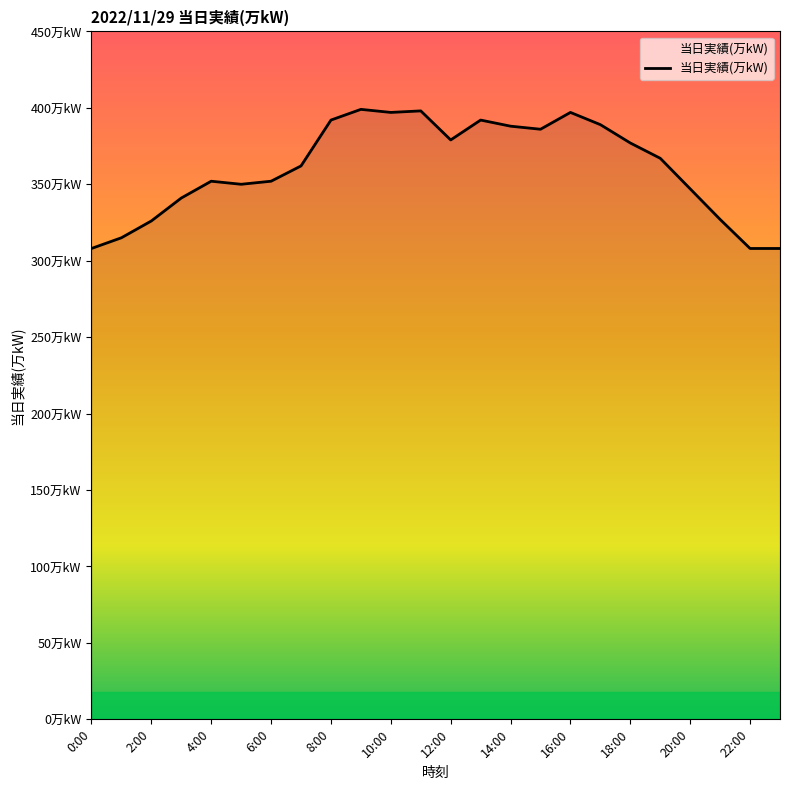

Does the chart have visible grid lines?

No